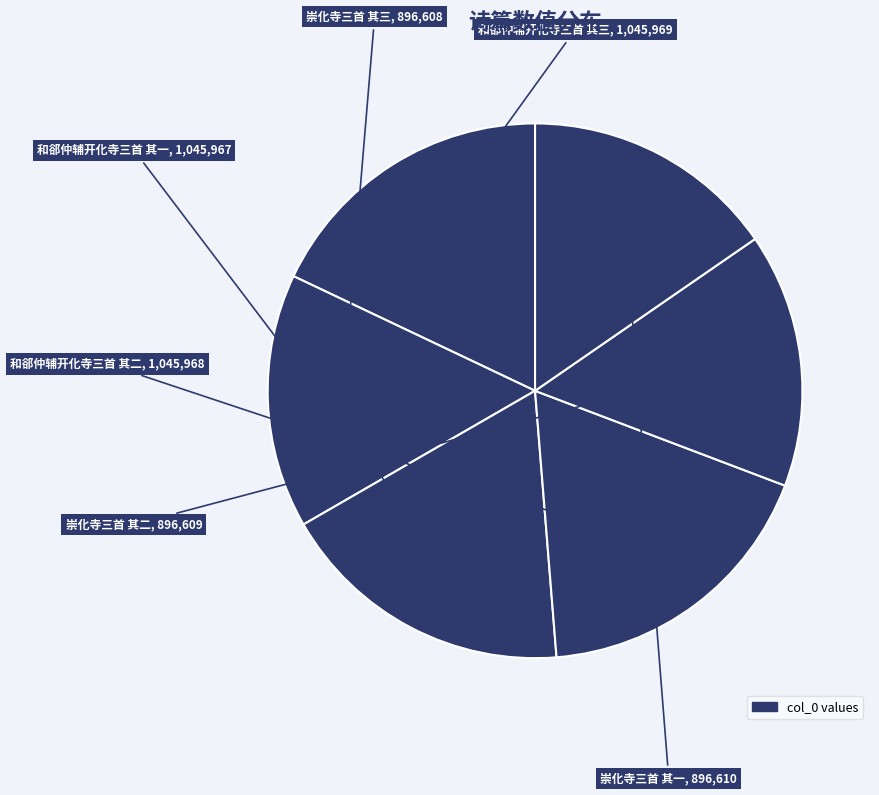

How many segments does this pie chart have?

6